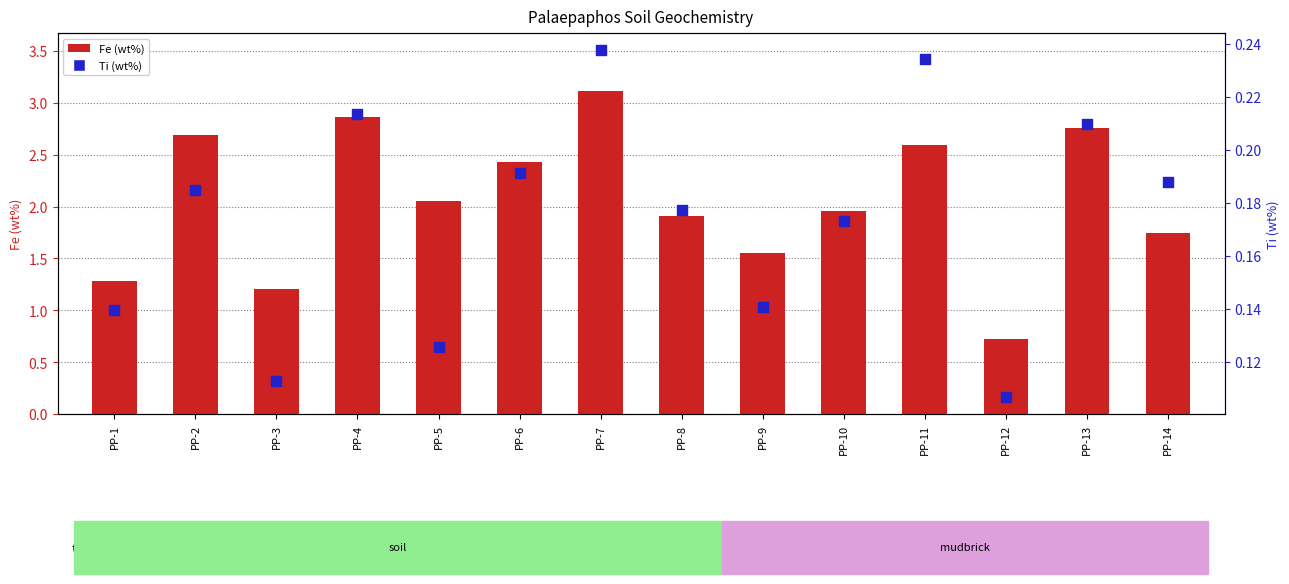

At which category is the sum across all series the highest?

PP-7